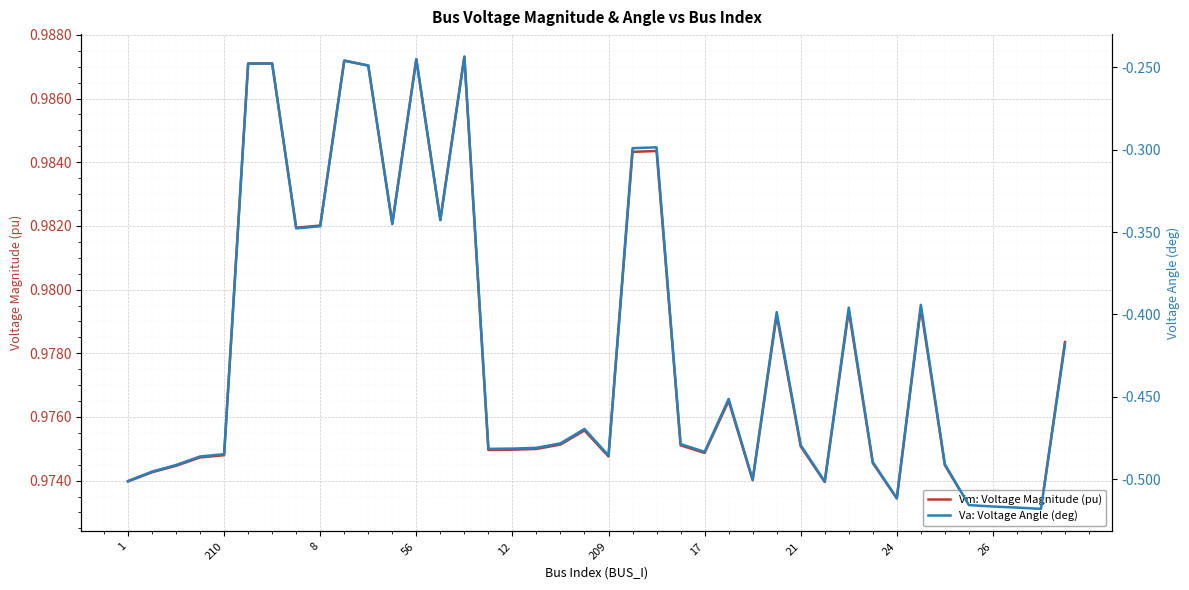

What is the smallest value displayed?

-0.5